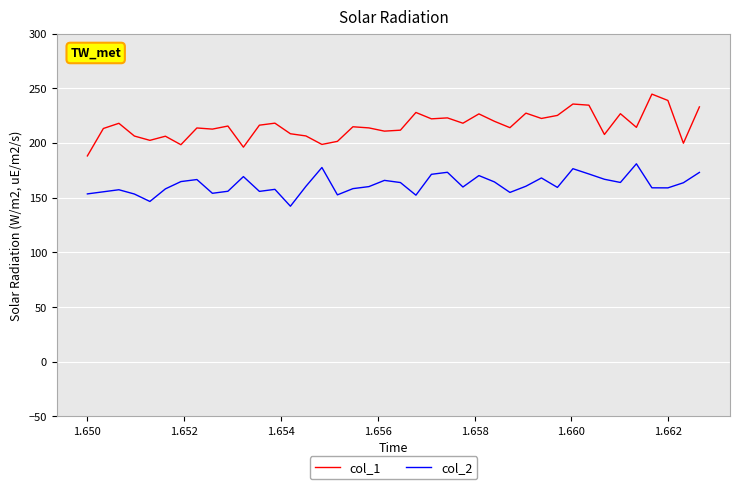

How many series are shown in this chart?

2